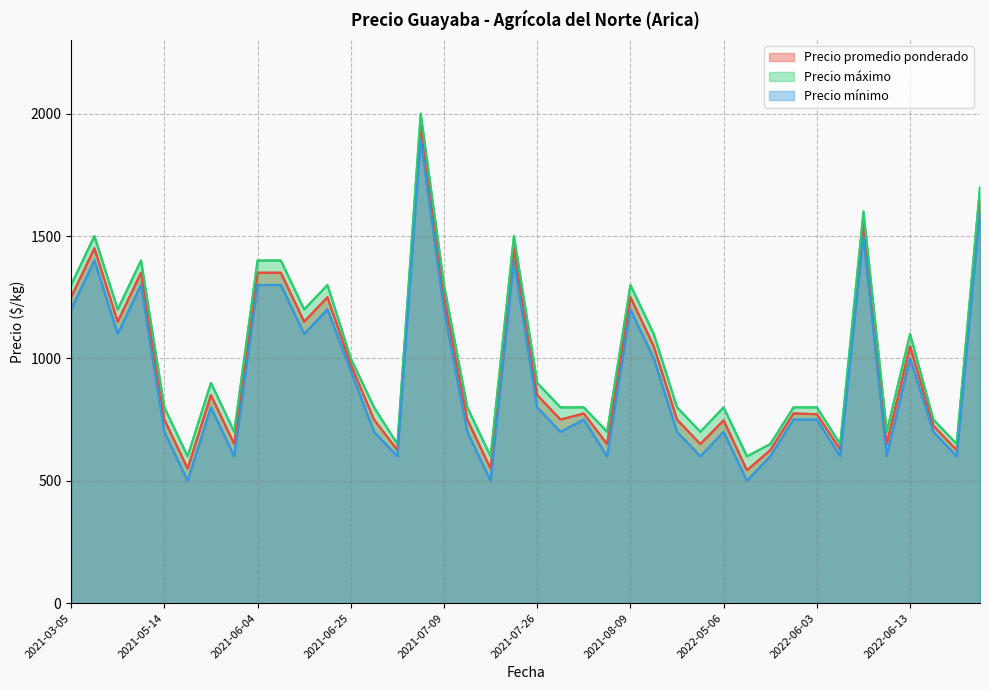

Reading left to right, extract all data points from this chart.

Precio promedio ponderado: 1250	1450	1150	1350	750	550	850	650	1350	1350	1150	1250	975	750	625	1950	1250	750	550	1450	850	750	775	650	1250	1050	750	650	747	543	625	775	772	628	1550	650	1050	725	625	1650
Precio máximo: 1300	1500	1200	1400	800	600	900	700	1400	1400	1200	1300	1000	800	650	2000	1300	800	600	1500	900	800	800	700	1300	1100	800	700	800	600	650	800	800	650	1600	700	1100	750	650	1700
Precio mínimo: 1200	1400	1100	1300	700	500	800	600	1300	1300	1100	1200	950	700	600	1900	1200	700	500	1400	800	700	750	600	1200	1000	700	600	700	500	600	750	750	600	1500	600	1000	700	600	1600